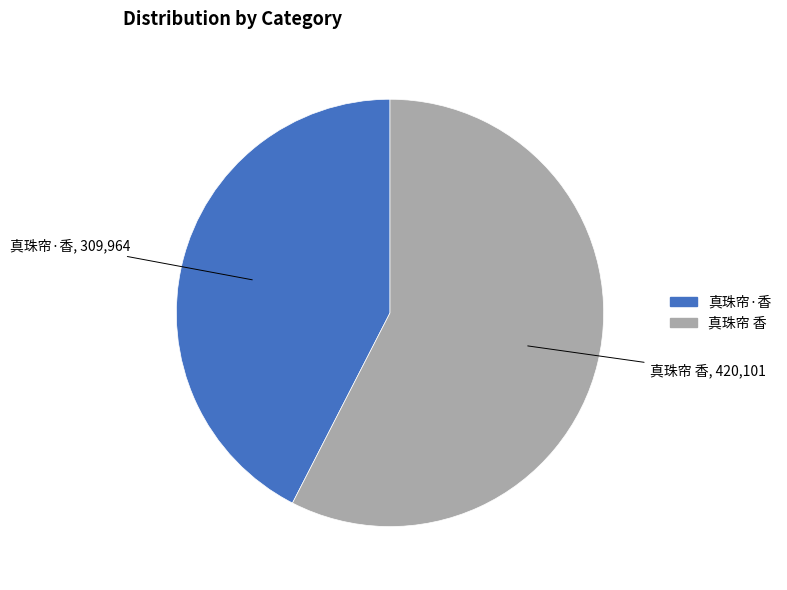

Do 真珠帘 香 and 真珠帘·香 together represent more than half of the pie?

Yes